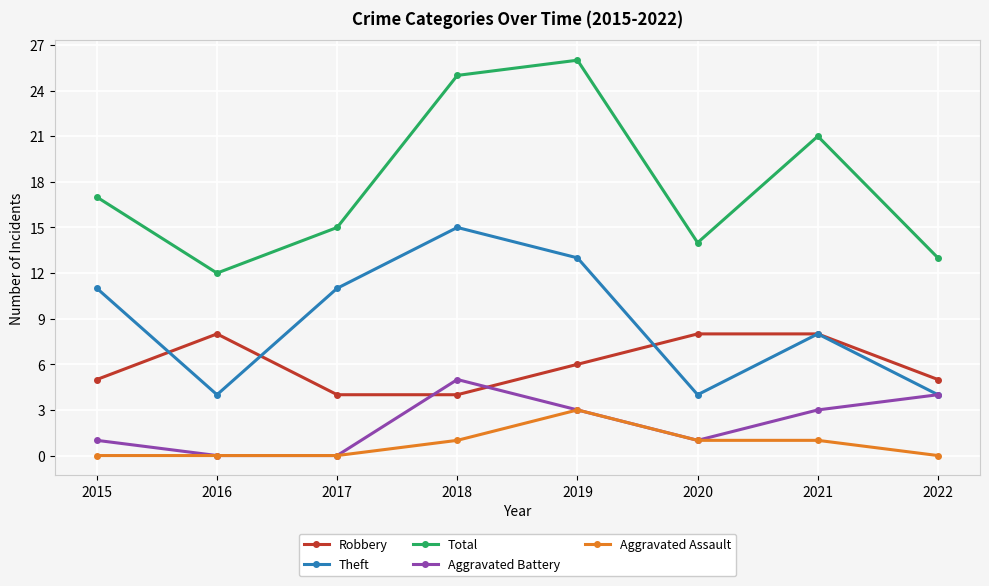

At which category does Theft reach its first local peak?

2018